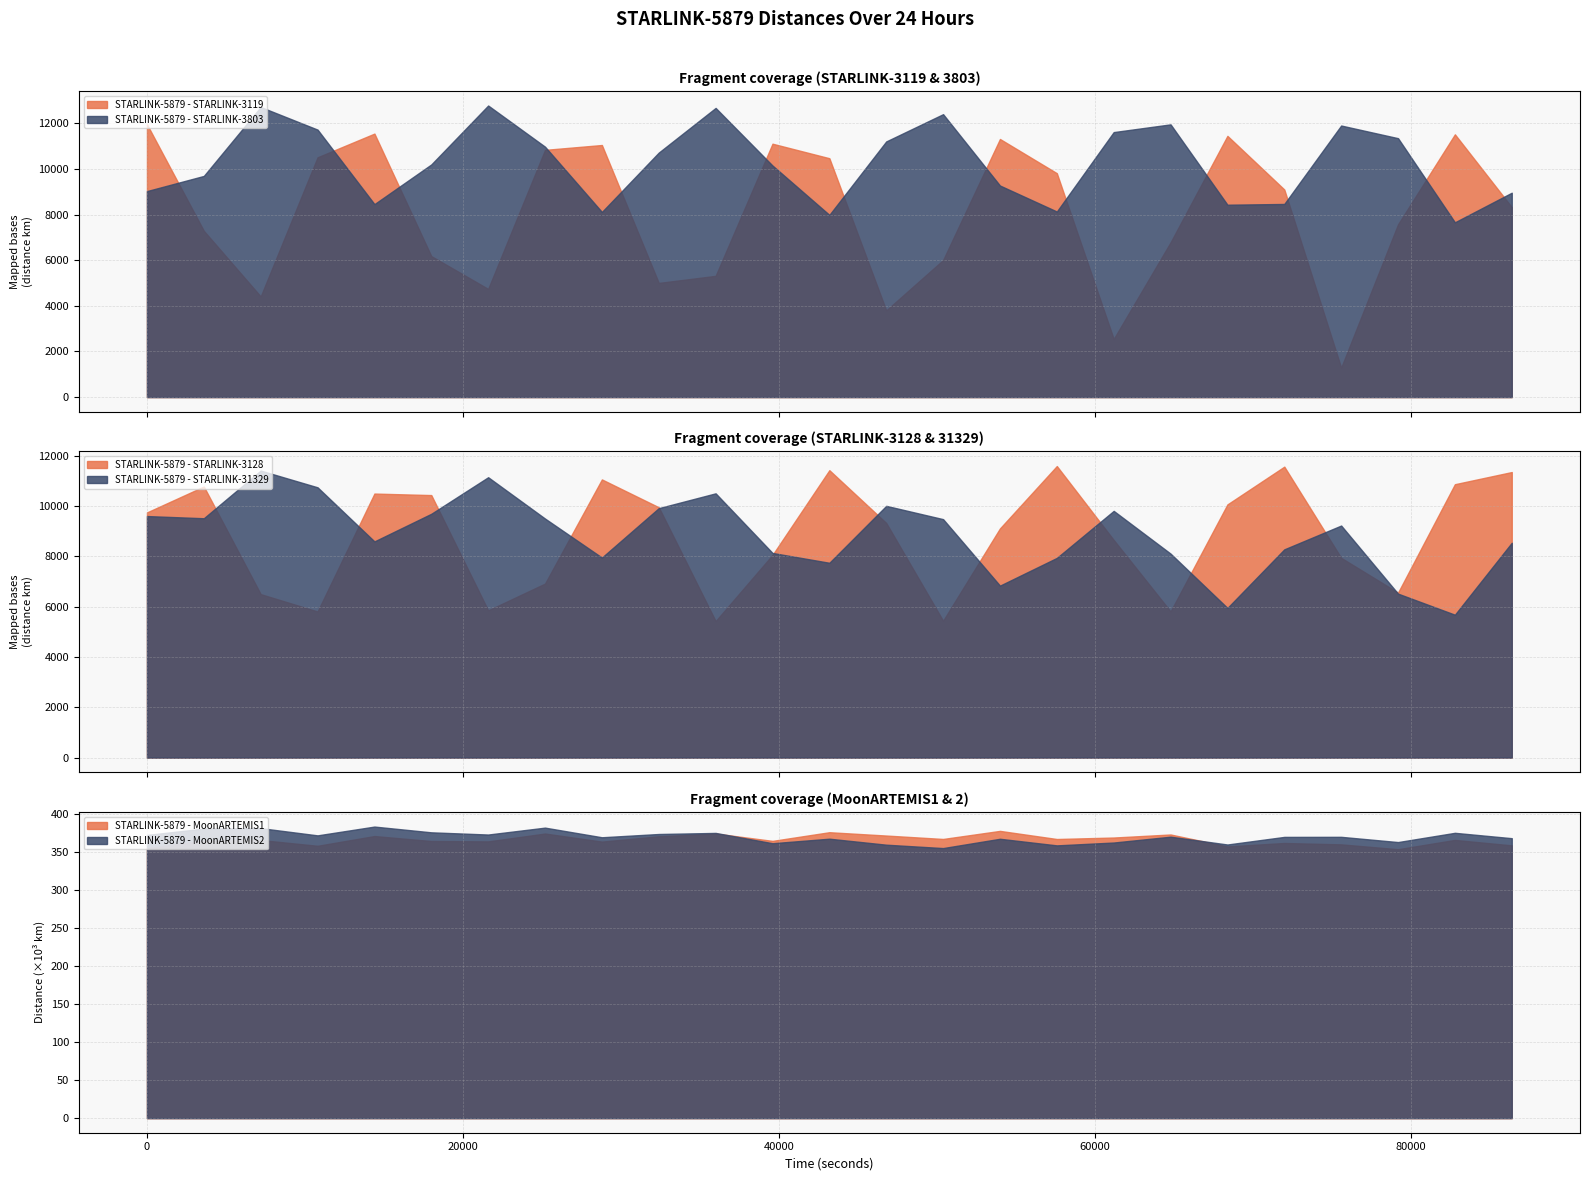

Reading left to right, extract all data points from this chart.

STARLINK-5879 - STARLINK-3119: 0.0=11956.7	3600.0=7285.9	7200.0=4410.7	10800.0=10507.7	14400.0=11545.7	18000.0=6177.5	21600.0=4740.2	25200.0=10833.5	28800.0=11046.2	32400.0=5002.5	36000.0=5312.9	39600.0=11103.5	43200.0=10467.3	46800.0=3798.9	50400.0=6005.0	54000.0=11310.3	57600.0=9811.4	61200.0=2545.7	64800.0=6780.7	68400.0=11446.7	72000.0=9096.3	75600.0=1289.3	79200.0=7571.4	82800.0=11514.1	86400.0=8324.7
STARLINK-5879 - STARLINK-3803: 0.0=9027.2	3600.0=9691.5	7200.0=12711.7	10800.0=11720.8	14400.0=8456.1	18000.0=10194.8	21600.0=12776.5	25200.0=10972.4	28800.0=8113.6	32400.0=10714.2	36000.0=12671.4	39600.0=10146.8	43200.0=7984.3	46800.0=11203.1	50400.0=12397.6	54000.0=9270.1	57600.0=8131.6	61200.0=11611.9	64800.0=11951.0	68400.0=8429.9	72000.0=8462.7	75600.0=11899.9	79200.0=11345.3	82800.0=7659.3	86400.0=8956.1
STARLINK-5879 - STARLINK-3128: 0.0=9747.6	3600.0=10777.5	7200.0=6497.9	10800.0=5809.5	14400.0=10496.3	18000.0=10435.9	21600.0=5852.7	25200.0=6918.4	28800.0=11058.4	32400.0=9951.5	36000.0=5426.4	39600.0=8056.9	43200.0=11425.6	46800.0=9327.3	50400.0=5440.0	54000.0=9111.6	57600.0=11590.0	61200.0=8652.7	64800.0=5811.7	68400.0=10065.7	72000.0=11566.2	75600.0=7941.0	79200.0=6558.8	82800.0=10868.3	86400.0=11351.7
STARLINK-5879 - STARLINK-31329: 0.0=9602.2	3600.0=9515.2	7200.0=11410.7	10800.0=10744.8	14400.0=8594.8	18000.0=9692.5	21600.0=11145.7	25200.0=9503.0	28800.0=7952.7	32400.0=9916.8	36000.0=10505.5	39600.0=8135.5	43200.0=7745.0	46800.0=10008.4	50400.0=9479.6	54000.0=6837.0	57600.0=7938.7	61200.0=9808.1	64800.0=8109.0	68400.0=5949.9	72000.0=8278.9	75600.0=9224.9	79200.0=6518.1	82800.0=5680.6	86400.0=8540.7
STARLINK-5879 - MoonARTEMIS1: 0.0=354558.1	3600.0=364375.8	7200.0=365229.7	10800.0=357654.0	14400.0=370464.0	18000.0=363908.5	21600.0=363439.1	25200.0=373760.7	28800.0=363152.5	32400.0=370151.2	36000.0=373783.9	39600.0=364107.2	43200.0=375490.3	46800.0=371115.9	50400.0=366635.6	54000.0=377234.0	57600.0=366572.3	61200.0=368514.9	64800.0=372507.1	68400.0=356812.0	72000.0=361344.3	75600.0=359525.7	79200.0=353164.3	82800.0=365364.3	86400.0=358227.5
STARLINK-5879 - MoonARTEMIS2: 0.0=371918.0	3600.0=380278.7	7200.0=380868.0	10800.0=371351.9	14400.0=382894.0	18000.0=375344.2	21600.0=372445.4	25200.0=381502.4	28800.0=368857.6	32400.0=373138.8	36000.0=374562.1	39600.0=361036.2	43200.0=366976.2	46800.0=359098.4	50400.0=354657.8	54000.0=366872.7	57600.0=358206.3	61200.0=361943.8	64800.0=369609.4	68400.0=359353.4	72000.0=369335.5	75600.0=369421.5	79200.0=362554.9	82800.0=374696.1	86400.0=367650.5